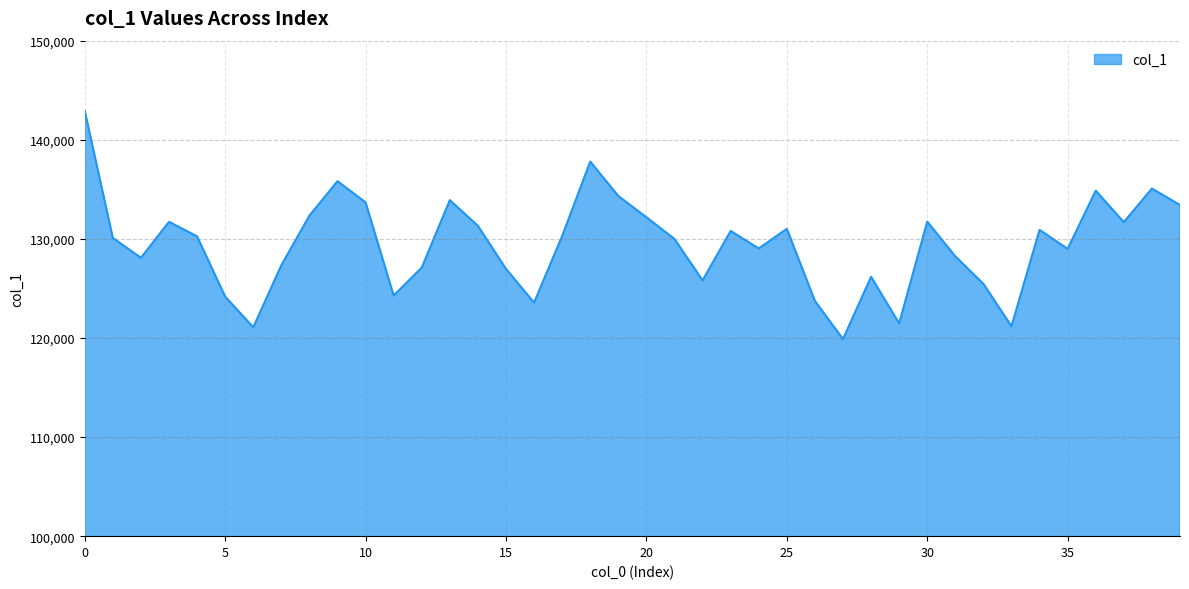

What is the minimum value shown in the chart?

119887